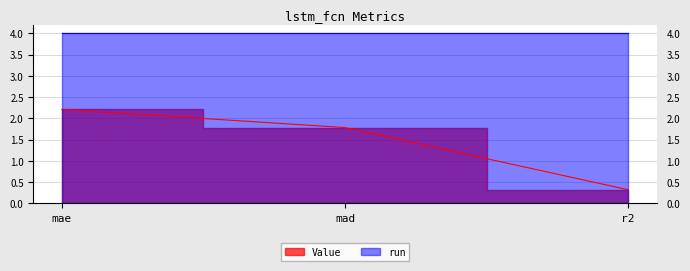

Count the number of categories in the chart.

3